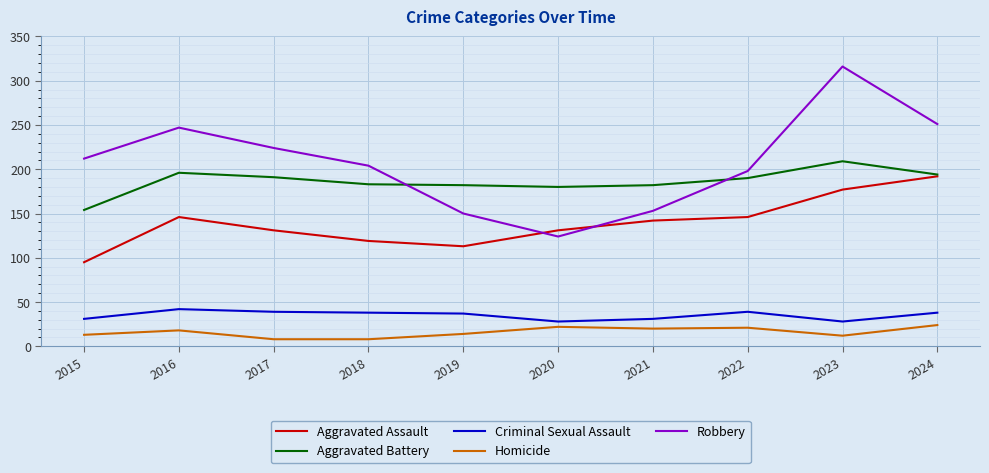

True or false: Robbery has more than 2 points higher than both neighbors.

False